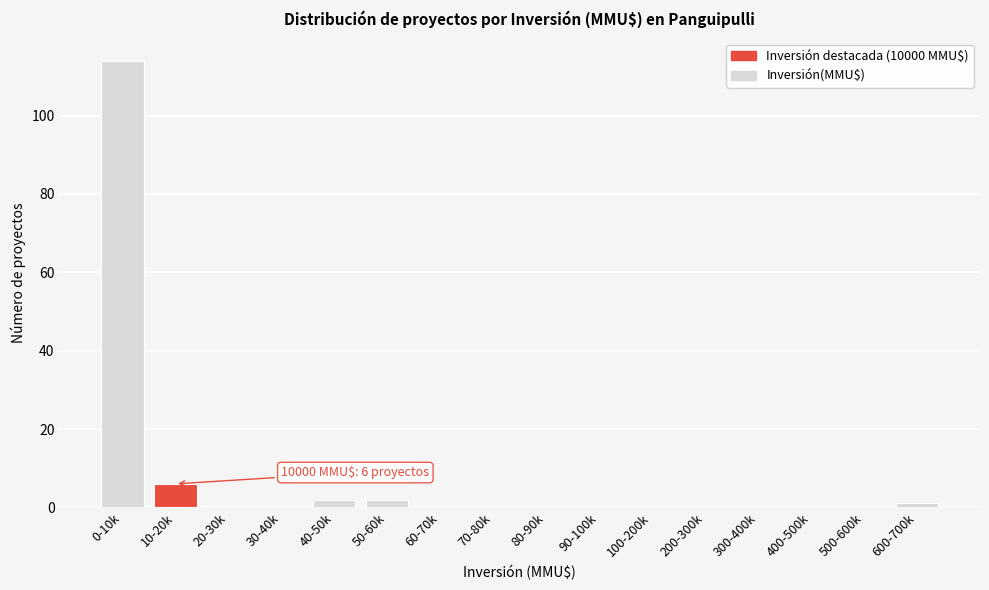

Reading left to right, transcribe all the data shown in this chart.

0-10k=114	10-20k=6	20-30k=0	30-40k=0	40-50k=2	50-60k=2	60-70k=0	70-80k=0	80-90k=0	90-100k=0	100-200k=0	200-300k=0	300-400k=0	400-500k=0	500-600k=0	600-700k=1